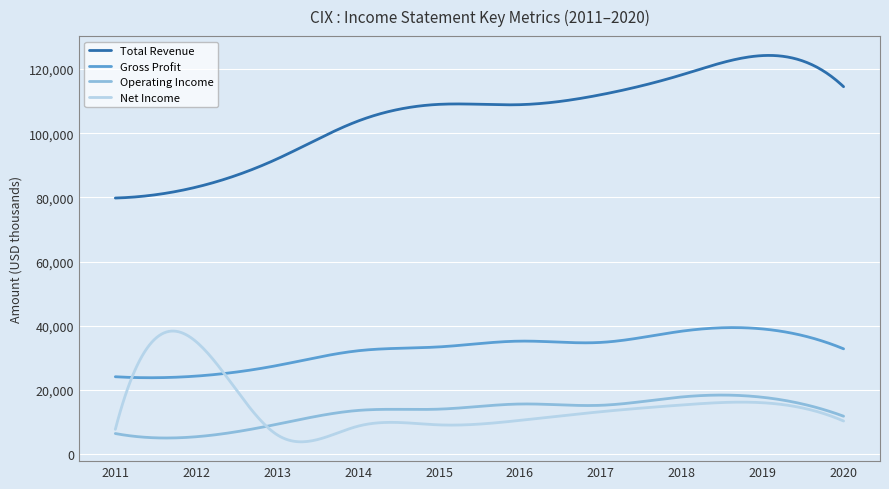

Which series has the largest total across all categories?

Total Revenue